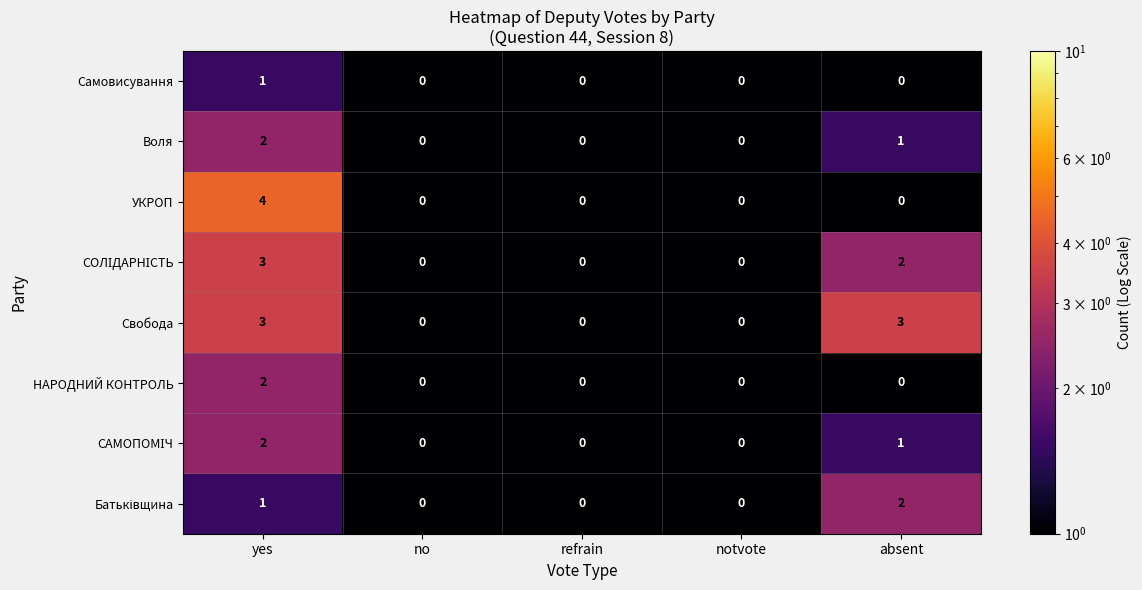

What is the difference between the Свобода values at refrain and yes?

3